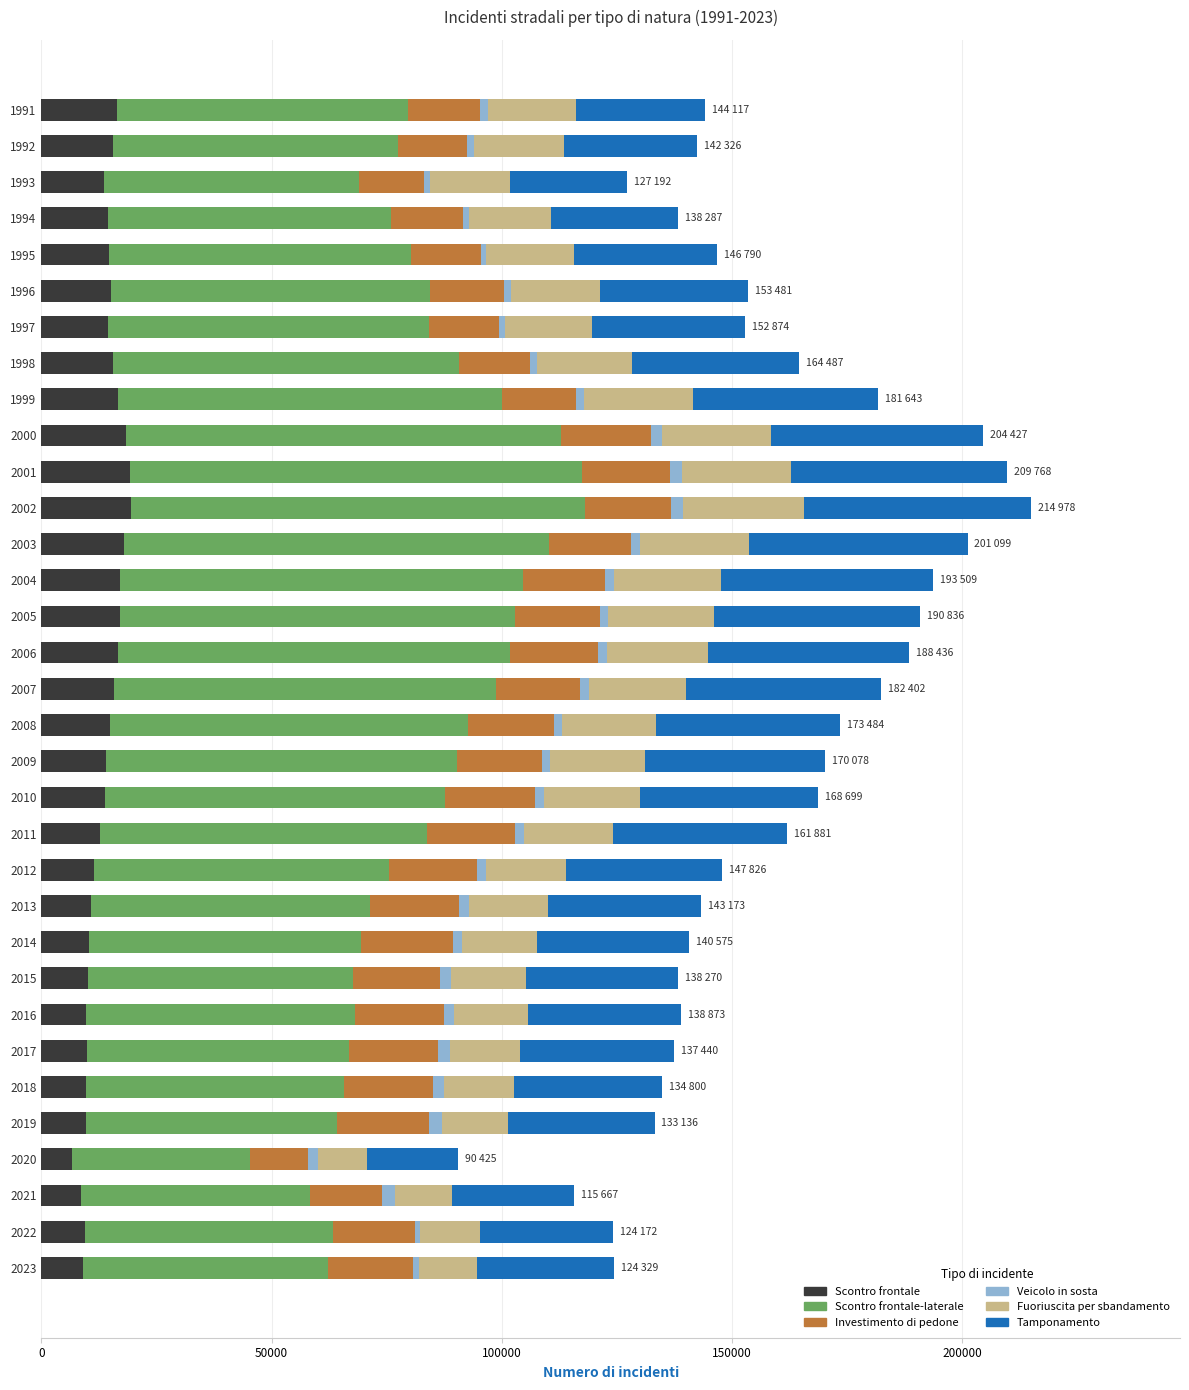

What is the average value of the Scontro frontale series?

13615